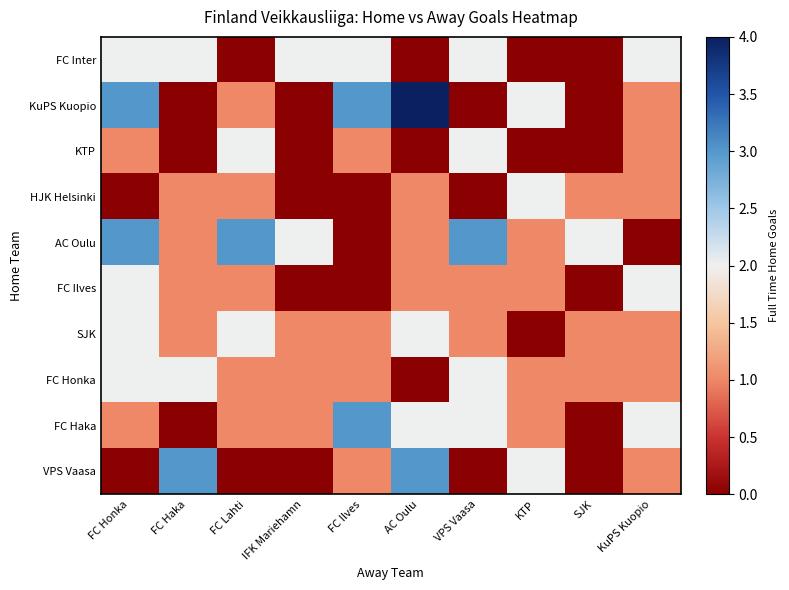

Between FC Haka and VPS Vaasa, which series saw the biggest shift?

VPS Vaasa